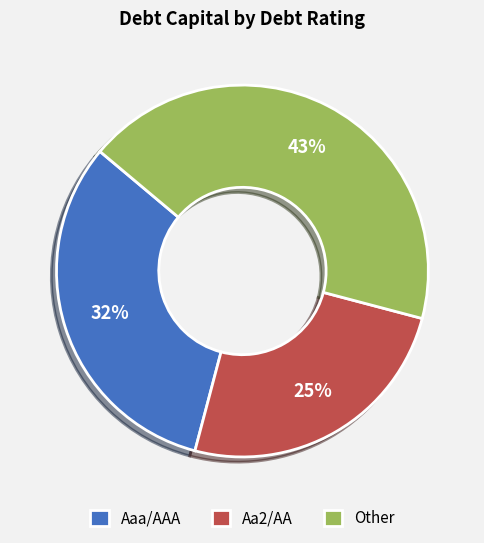

To the nearest percent, what percentage of the pie is Aa2/AA?

25%